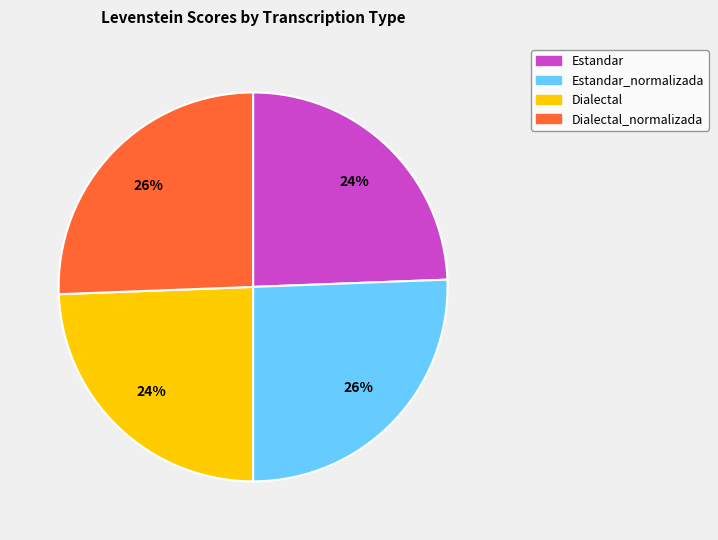

Which has a higher value, Estandar or Estandar_normalizada?

Estandar_normalizada